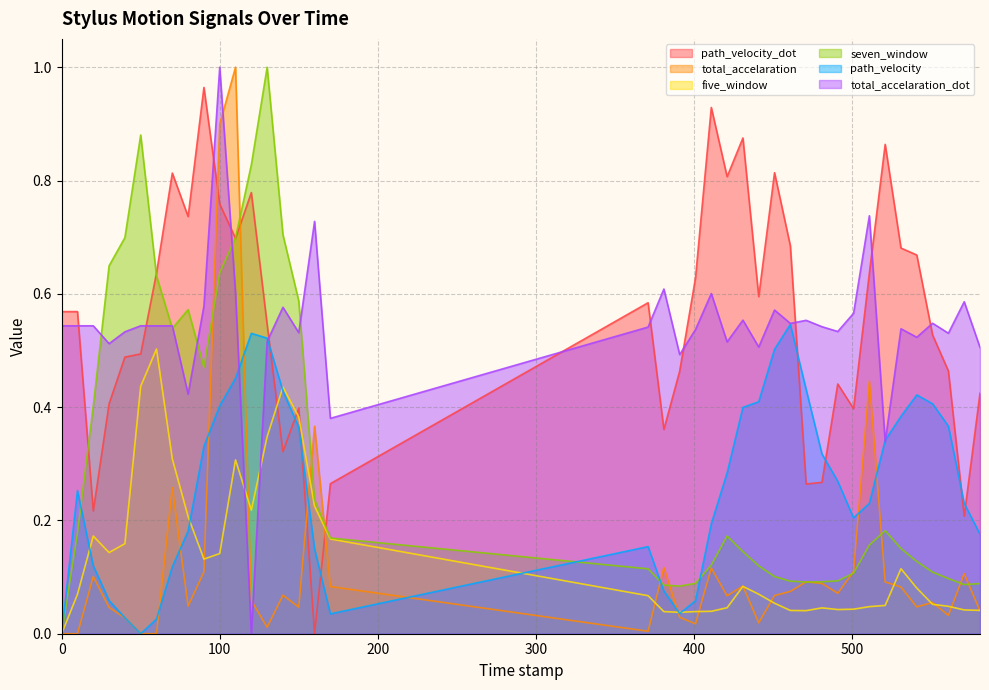

What is the value of the total_accelaration_dot point at the 20th from the left?

0.6